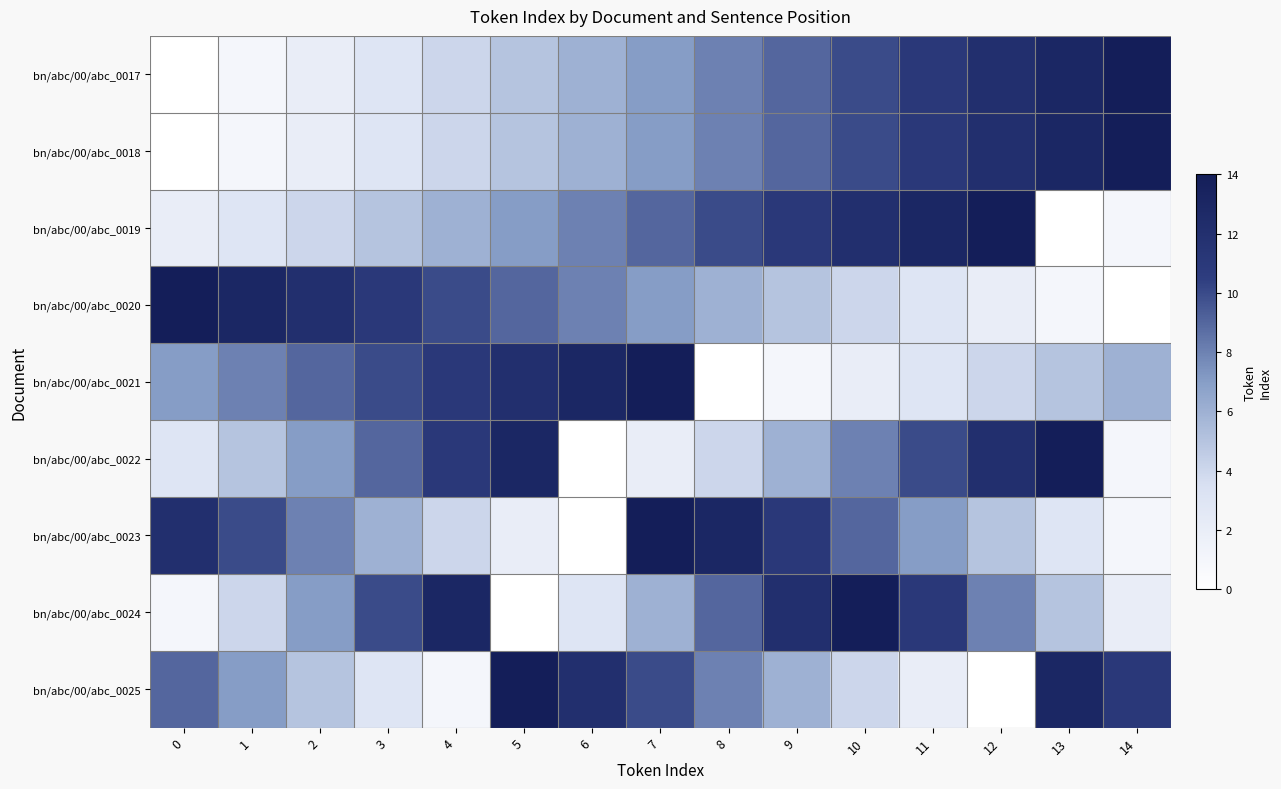

Which has a higher value, 4 or 11?

11